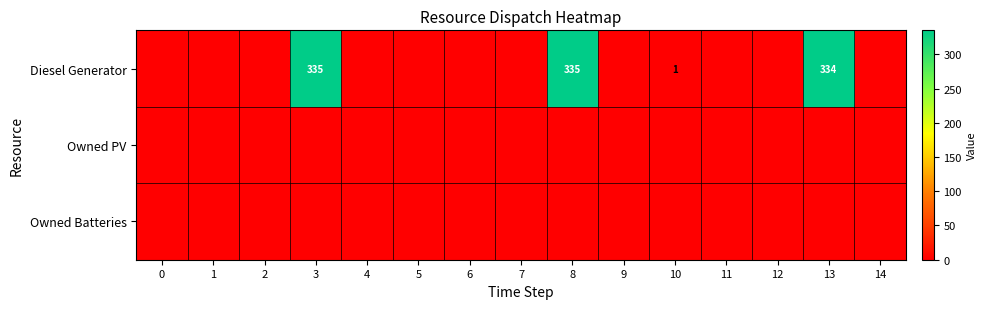

True or false: Diesel Generator has a value of 153 at 8.

False